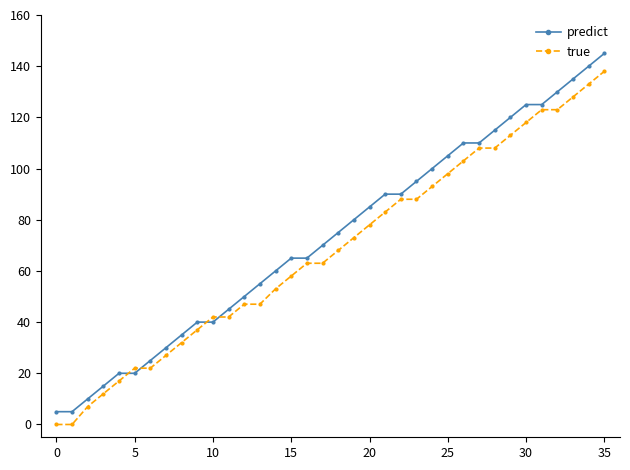

Which series has the widest spread of values?

predict